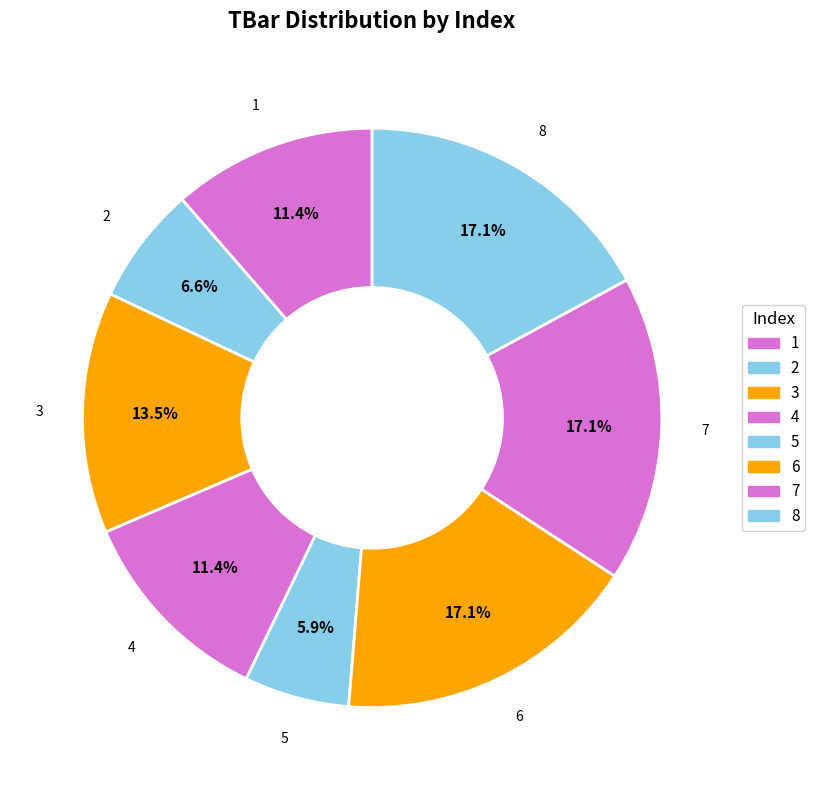

How many slices are in this pie chart?

8